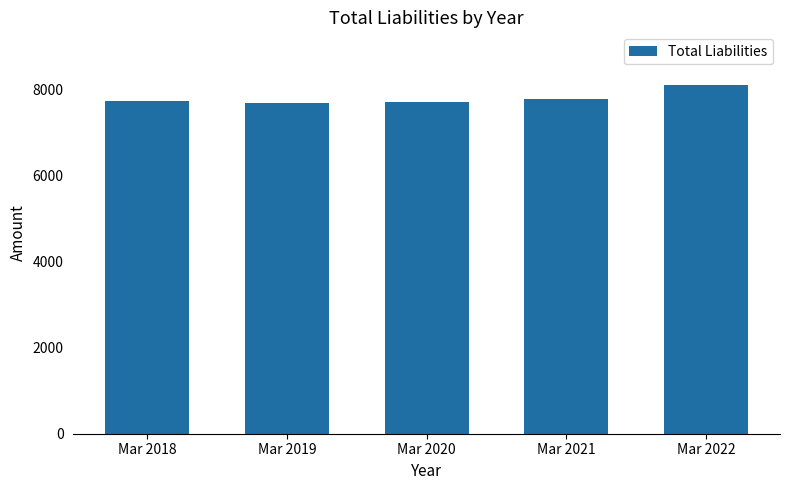

What is the difference between the maximum and minimum values?

437